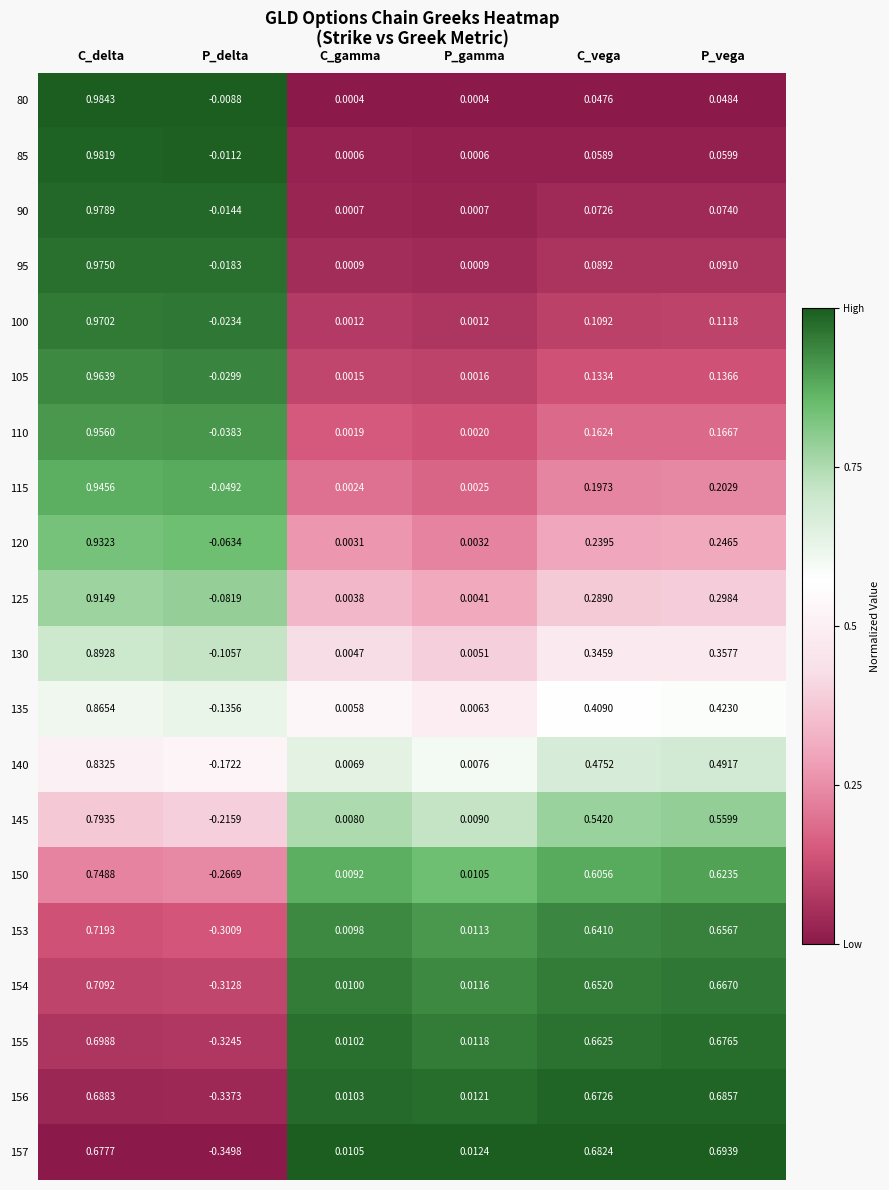

Which category has the highest value in the 155 series?

C_delta